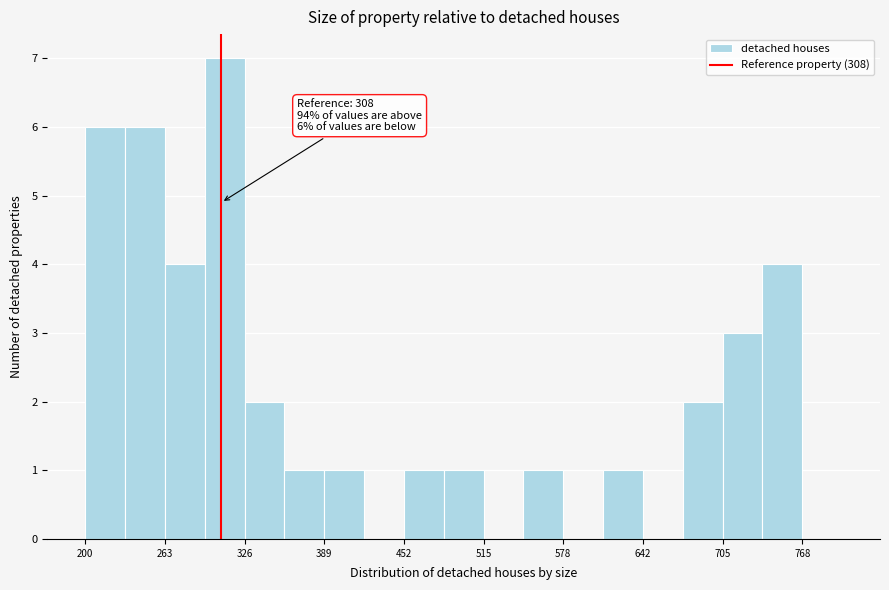

Read against the x-axis, roughly where is the centre of the tallest bar?

310